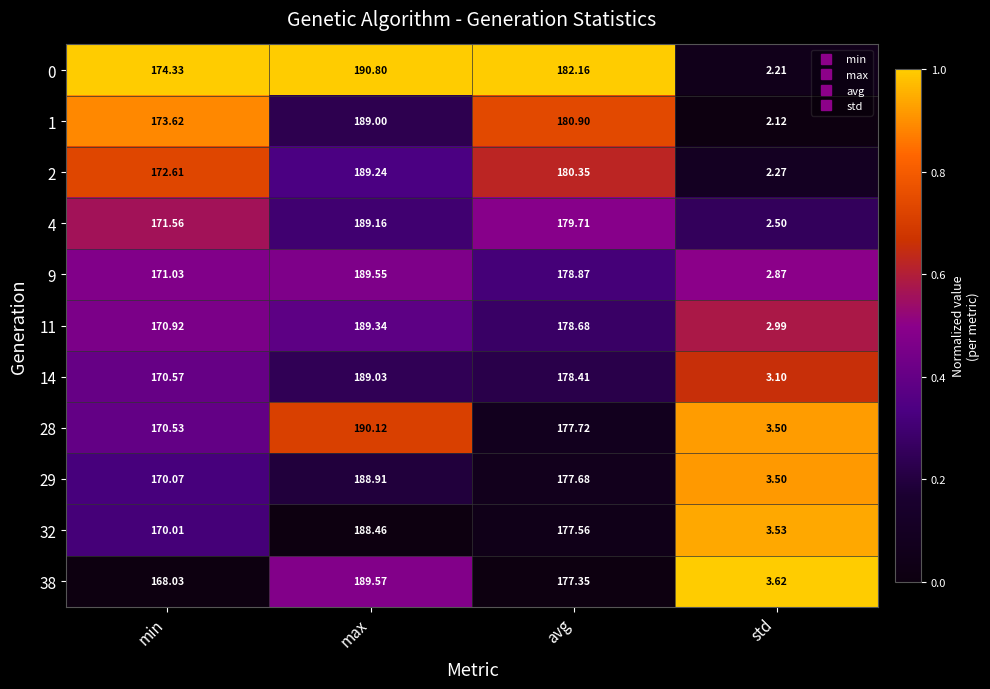

Where is 9 nearest to the value 96?

min